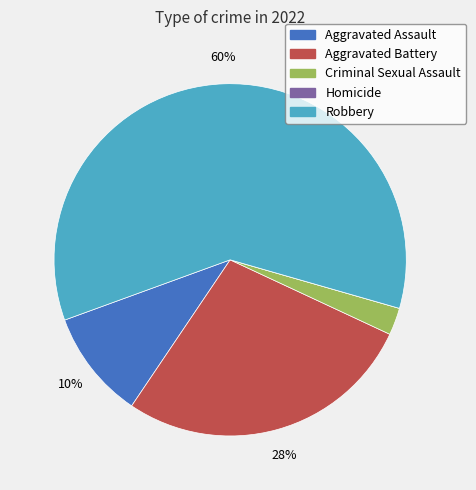

Which category accounts for the majority?

Robbery